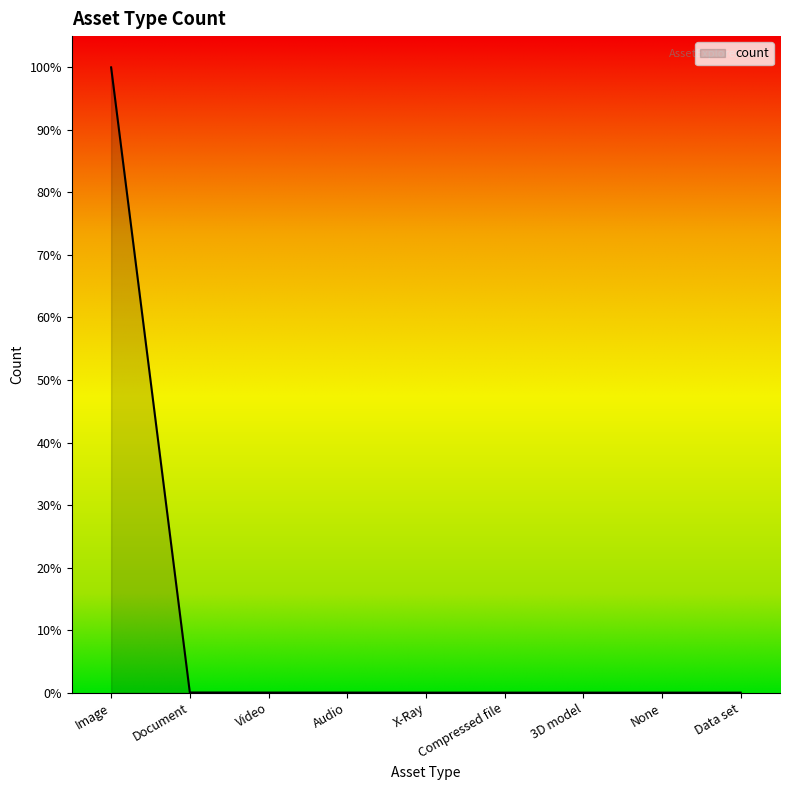

Does the chart display data point markers on the line(s)?

No